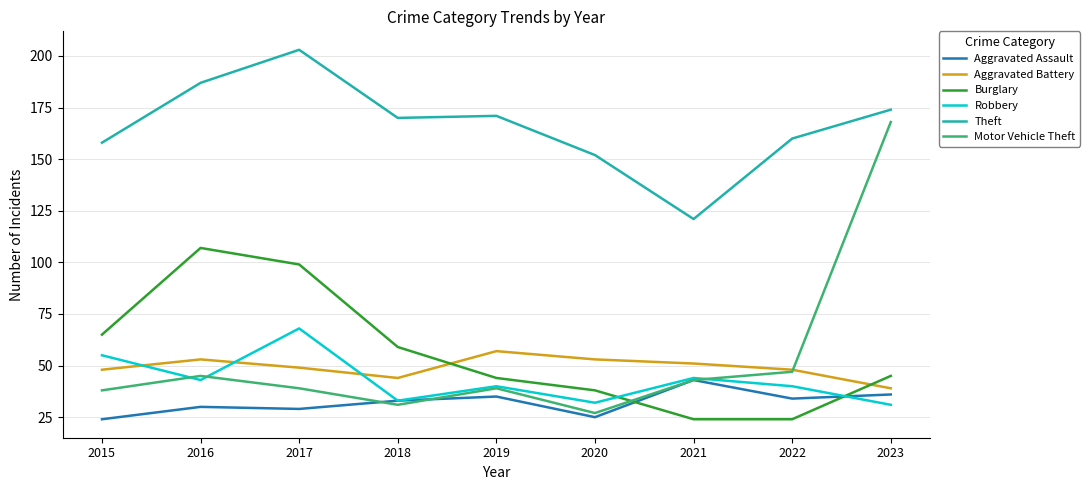

What is the spread (max minus min) of values at 2018?

139